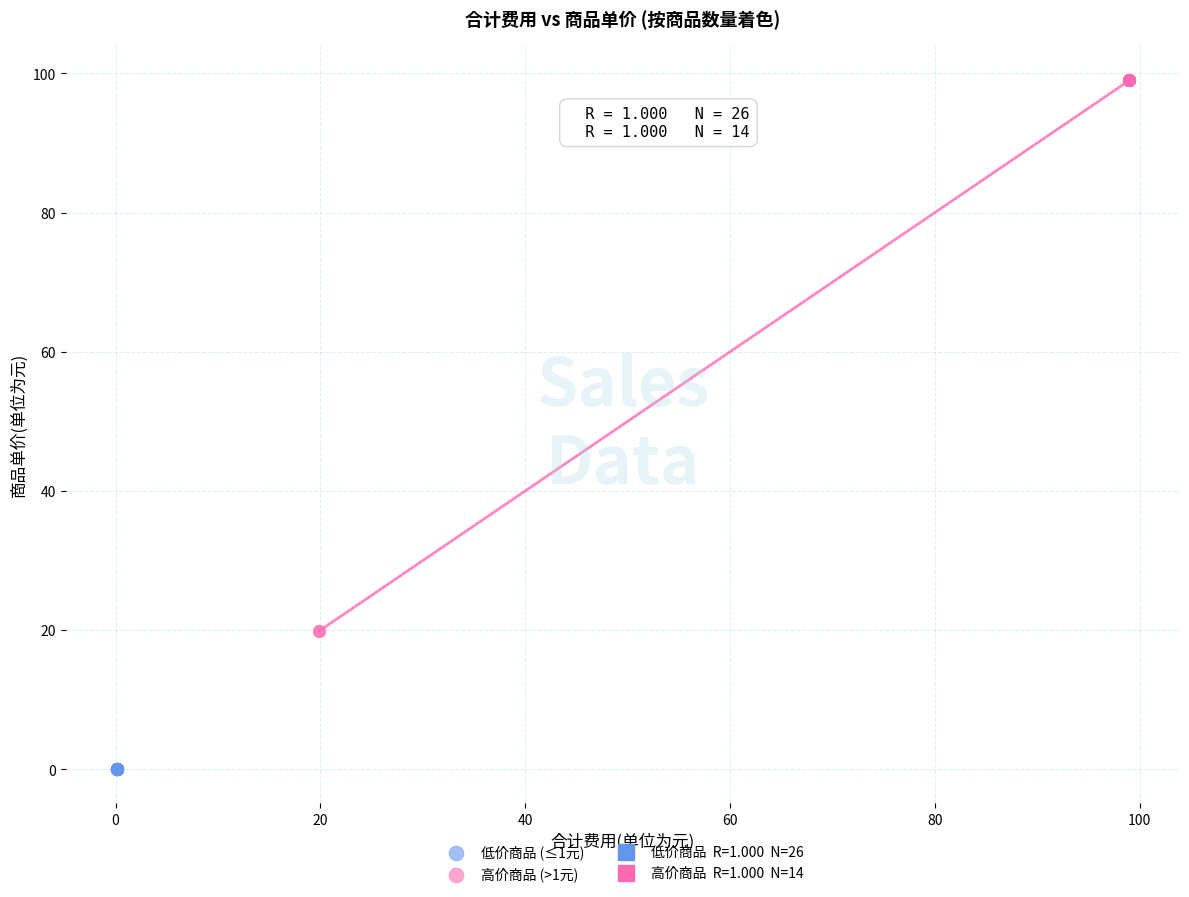

Which series reaches the maximum Y coordinate?

高价商品 (>1元)